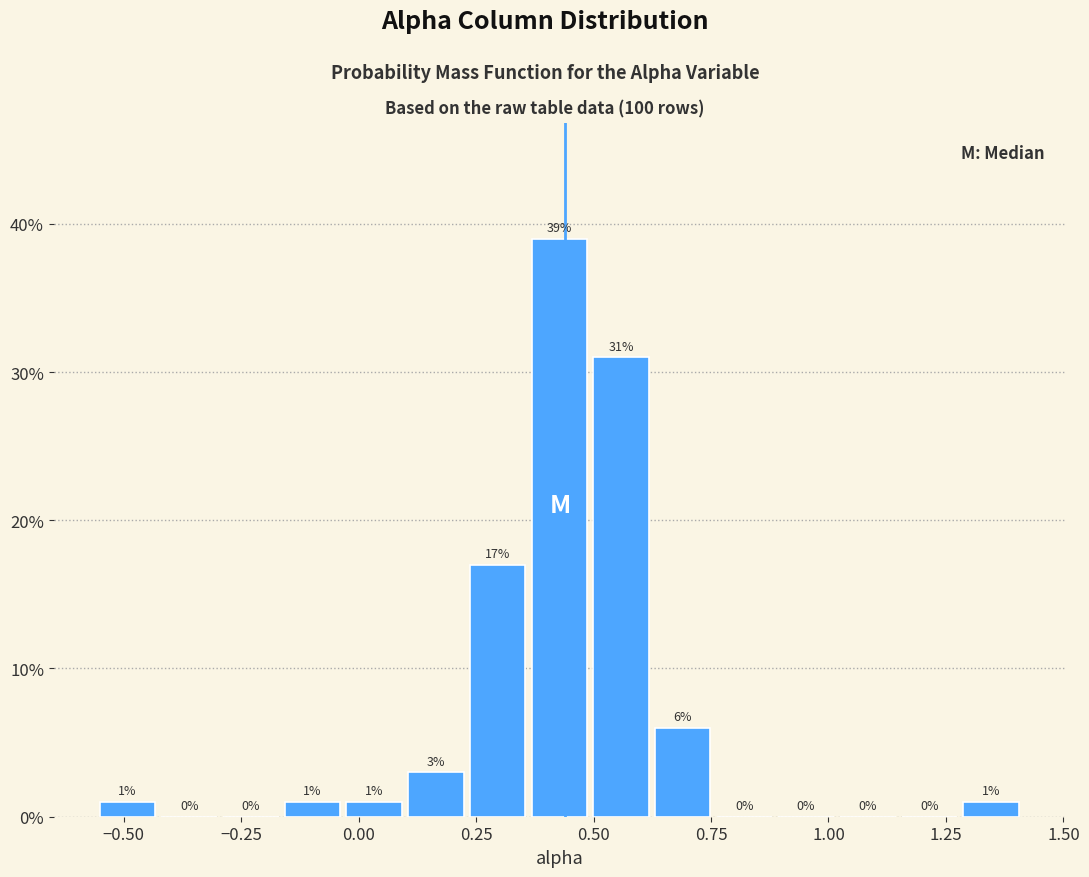

Around what value on the x-axis is the tallest bar? Give the approximate position of its centre, as read against the axis.

0.45